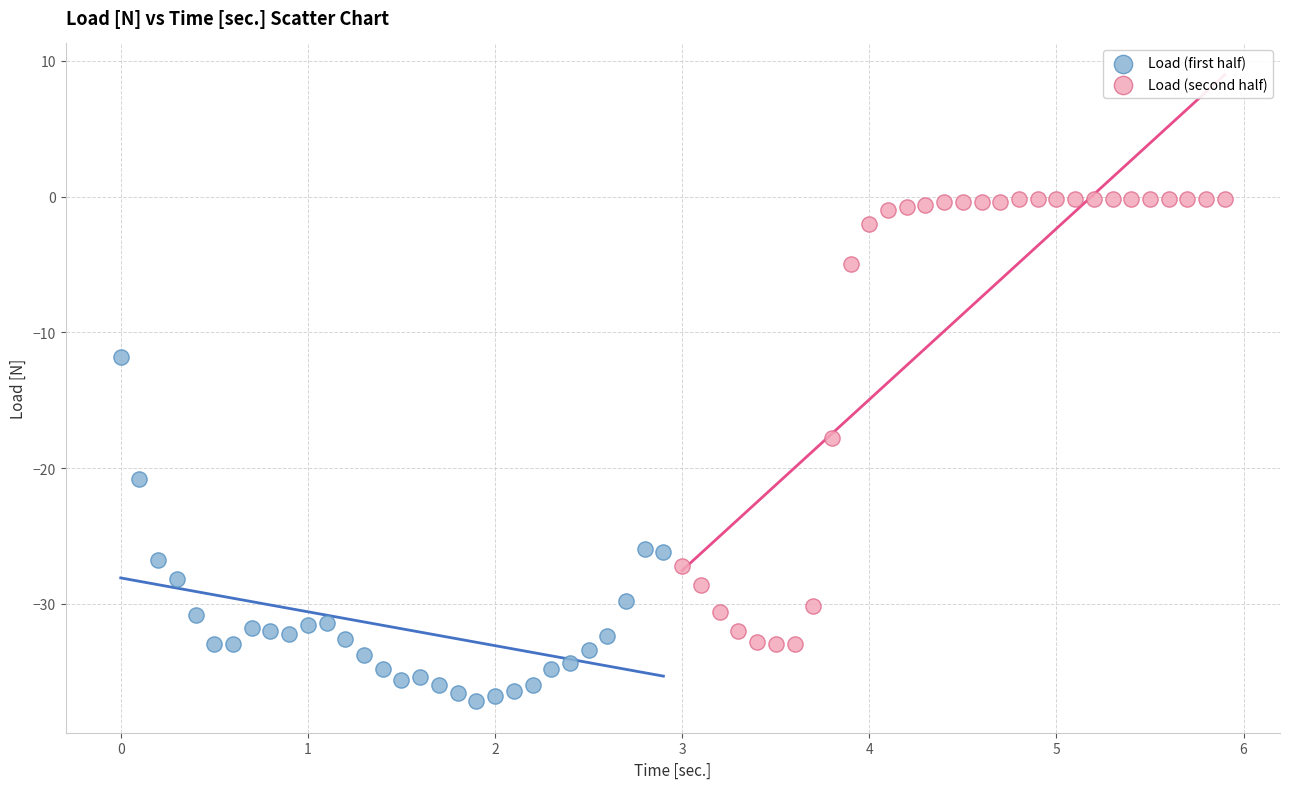

Which series reaches the maximum Y coordinate?

Load (second half)